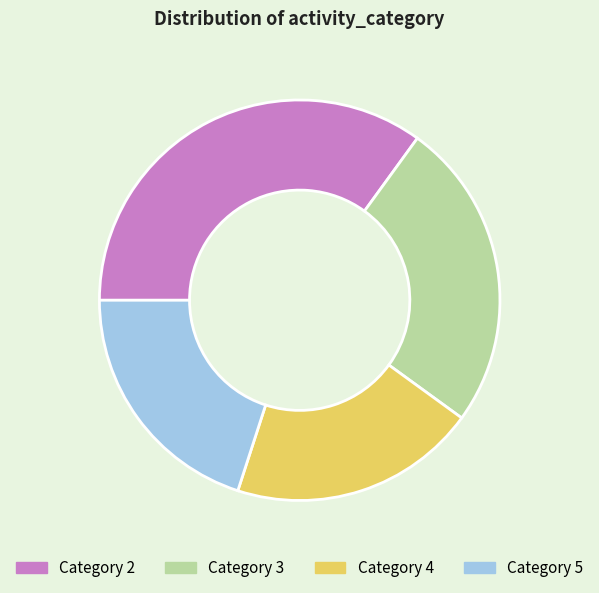

Is Category 4 the majority of the pie?

No